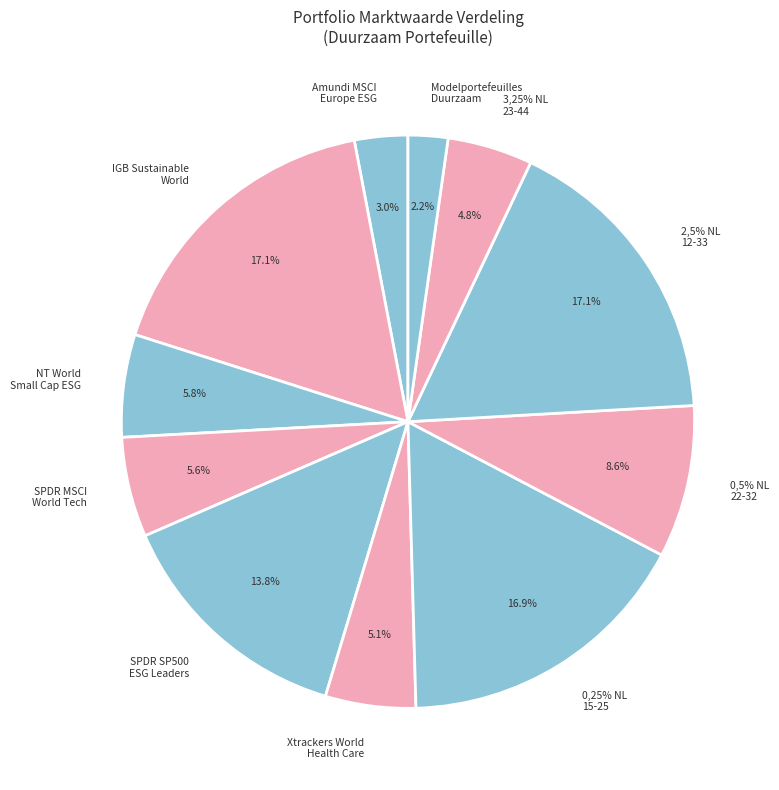

How many segments does this pie chart have?

11